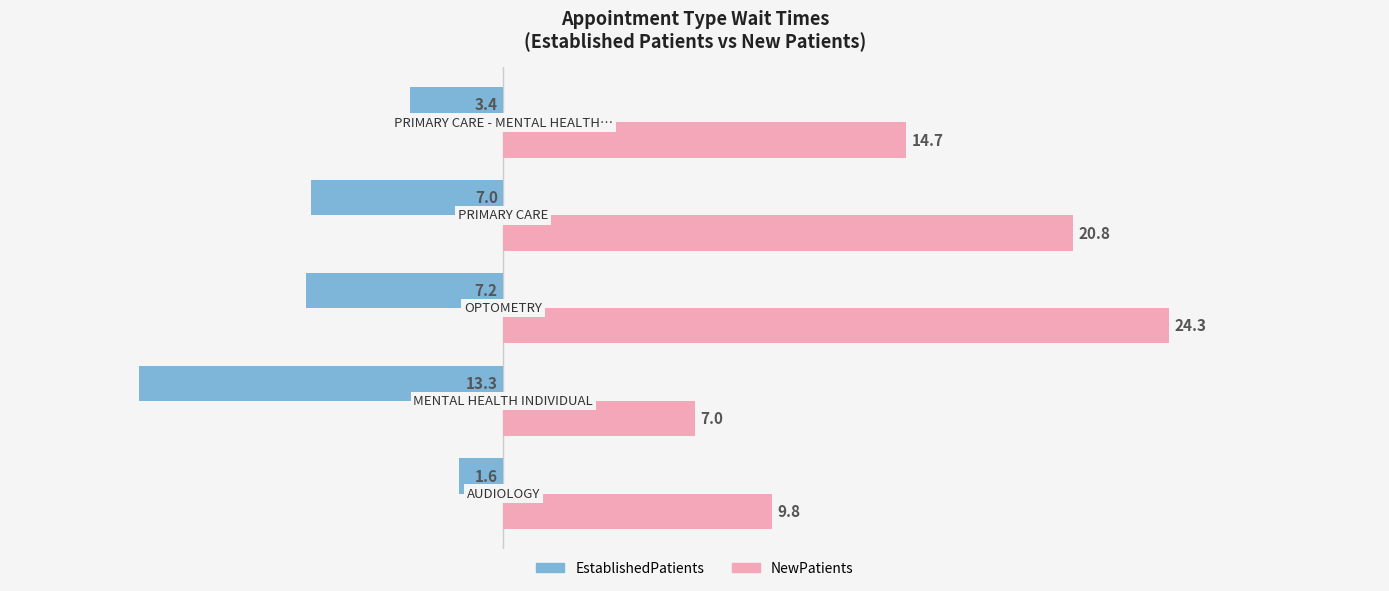

Which series has the largest total across all categories?

NewPatients